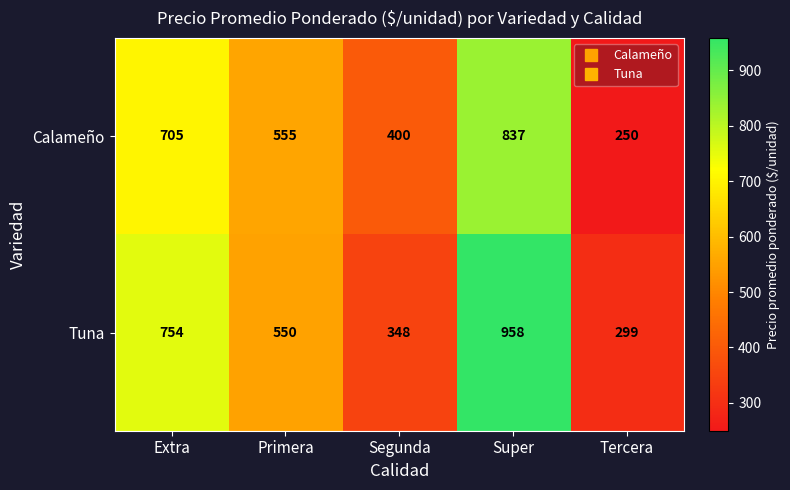

What is the spread (max minus min) of values at Tercera?

49